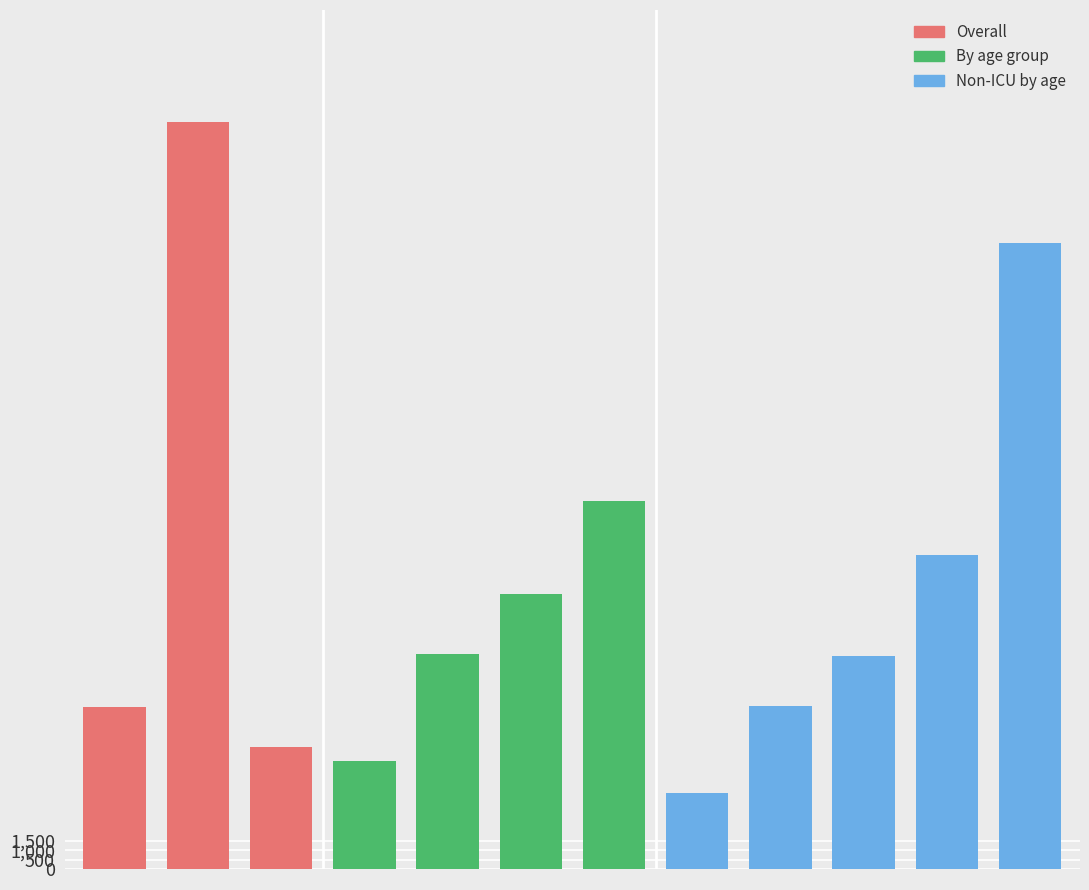

What is the maximum value shown in the chart?

39867